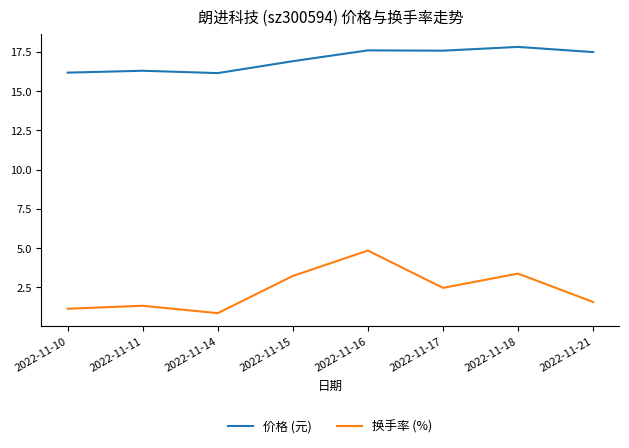

Is the value of 价格 (元) at 2022-11-18 greater than the value of 换手率 (%) at 2022-11-14?

Yes